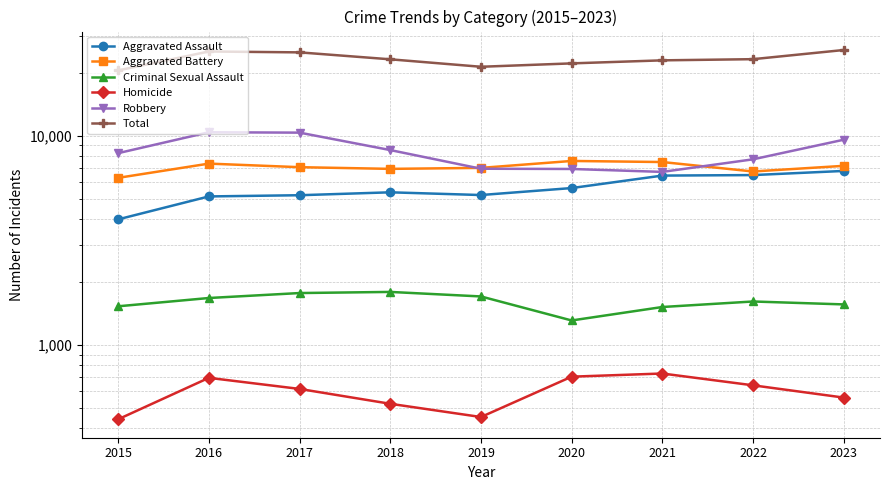

What is the sum of the Criminal Sexual Assault values at 2016 and 2021?

3196